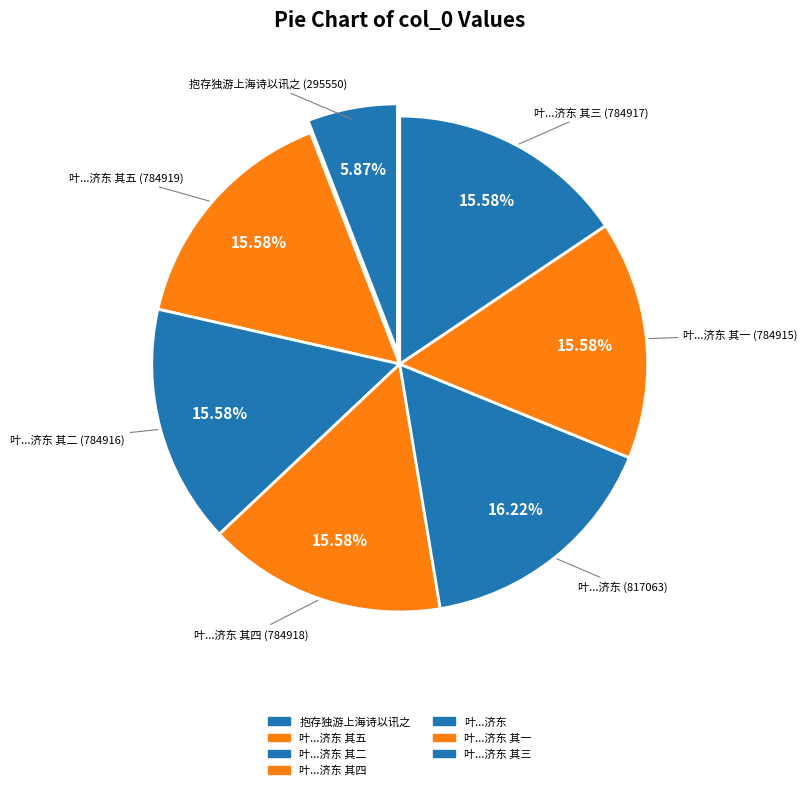

Do 抱存独游上海诗以讯之 and 叶...济东 其五 together represent more than half of the pie?

No